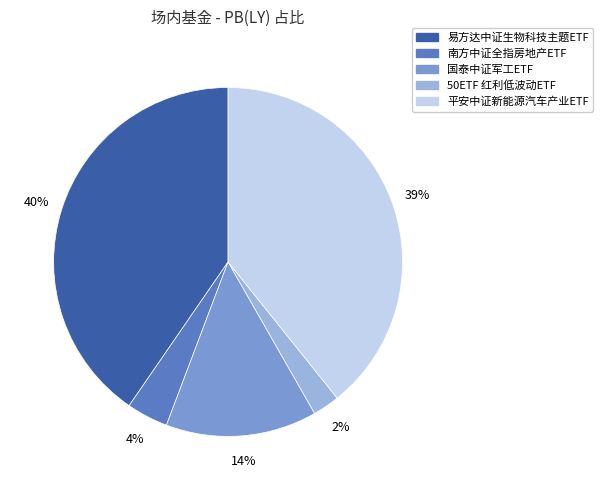

To the nearest percent, what portion does 国泰中证军工ETF represent?

14%